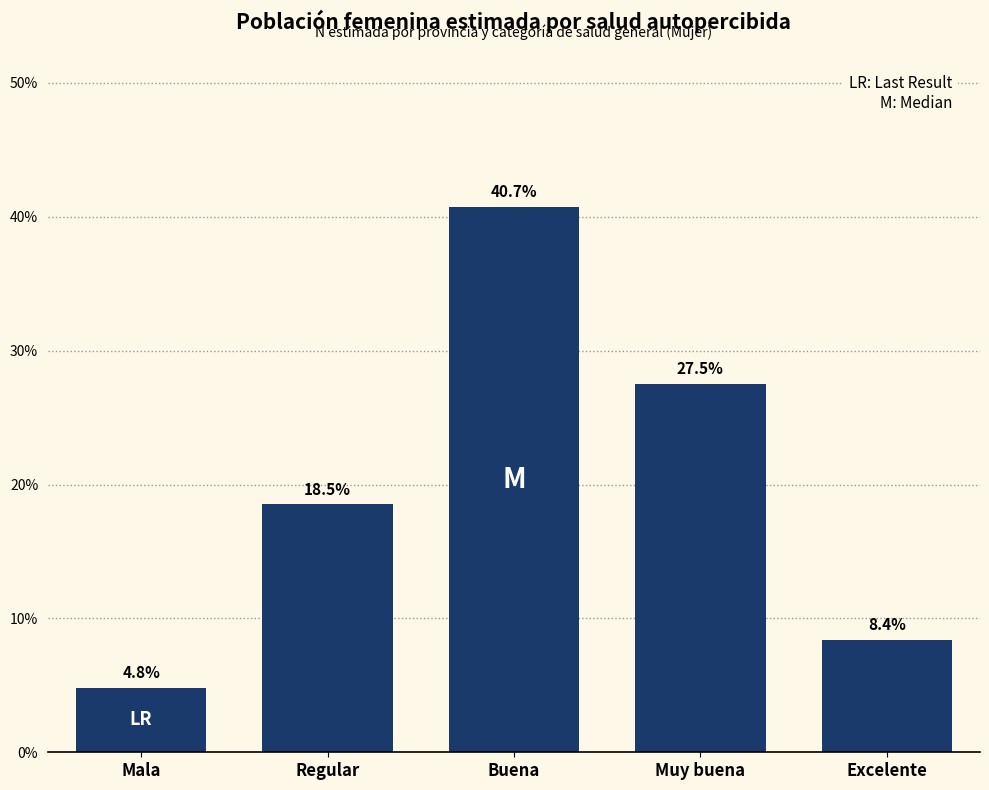

Reading left to right, extract all data points from this chart.

Mala=4.8	Regular=18.5	Buena=40.7	Muy buena=27.5	Excelente=8.4